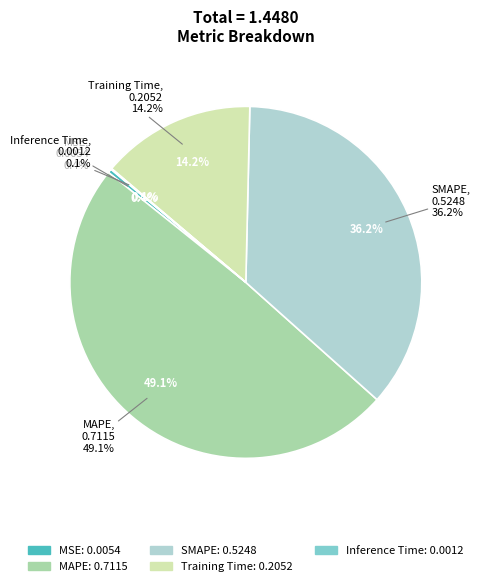

What is the largest slice in the pie chart?

MAPE